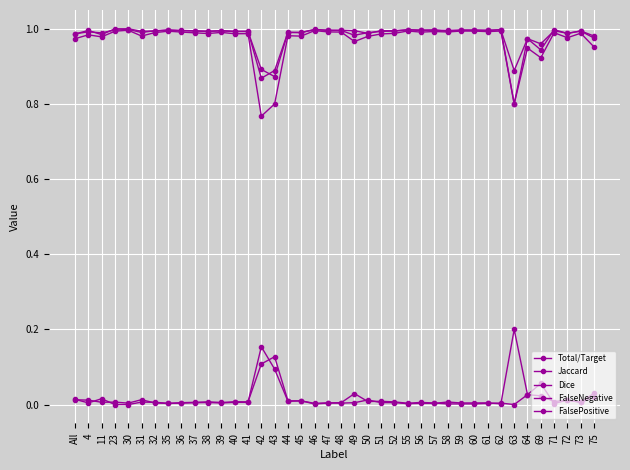

Is the value of Dice at 57 greater than the value of Total/Target at 42?

Yes